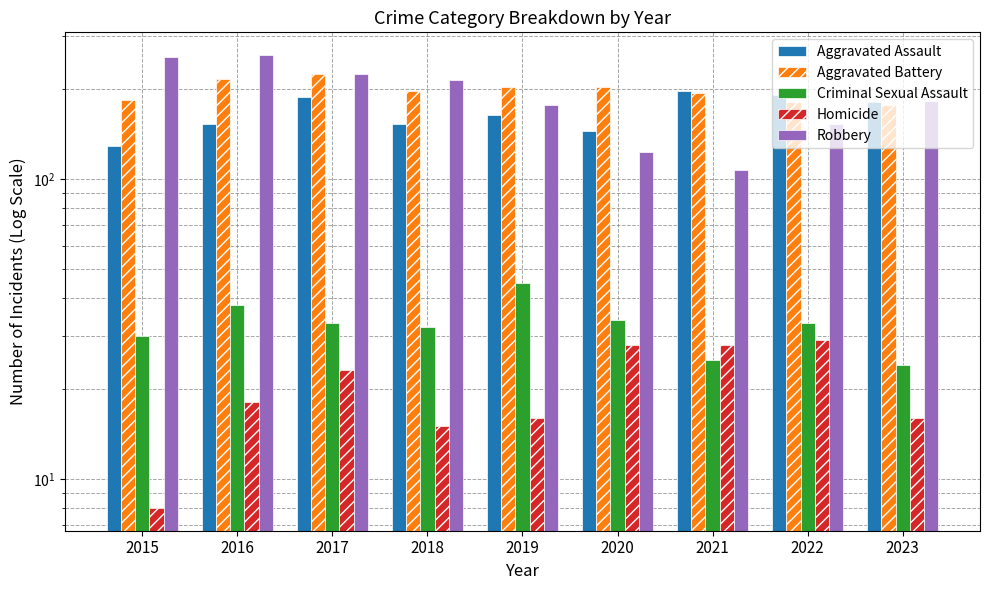

What are all the series names shown in the legend?

Aggravated Assault, Aggravated Battery, Criminal Sexual Assault, Homicide, Robbery